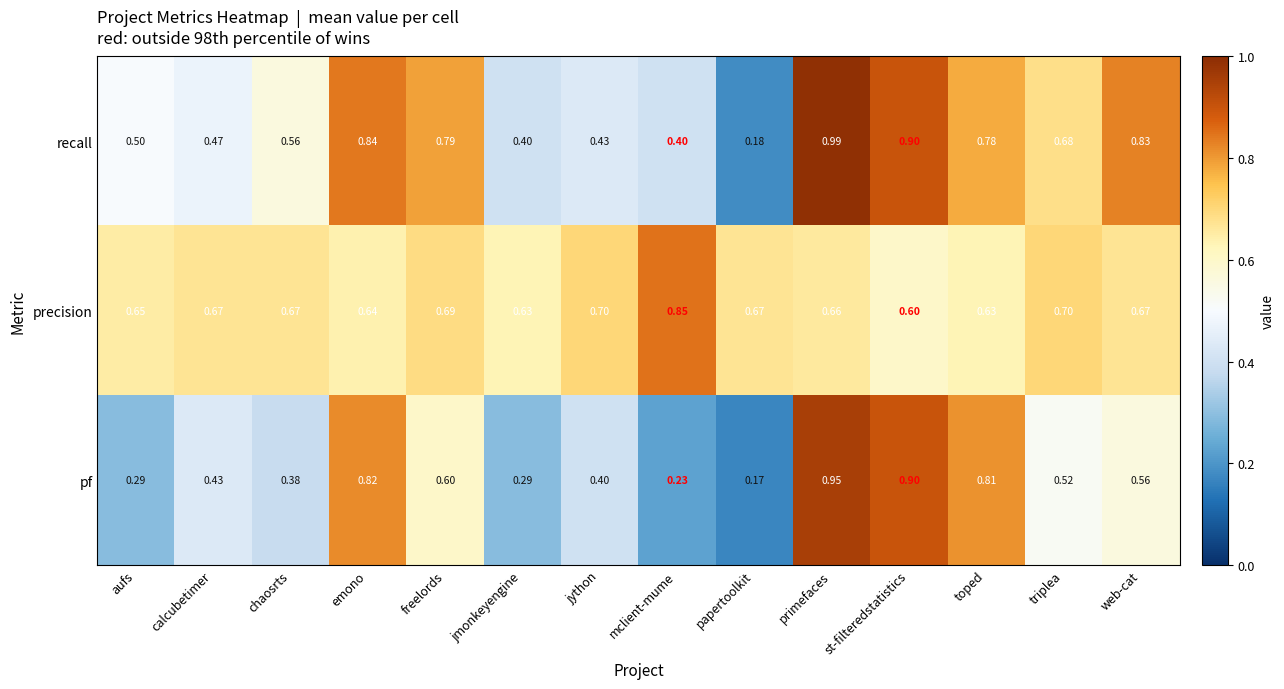

At which category is the sum across all series the highest?

primefaces